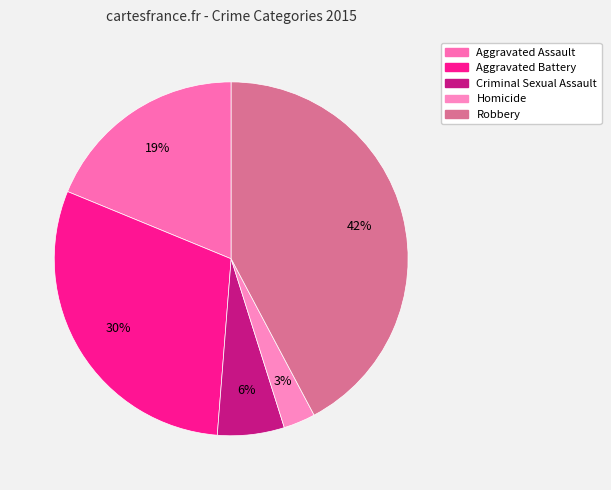

The Aggravated Assault slice represents 7% of the pie. True or false?

False